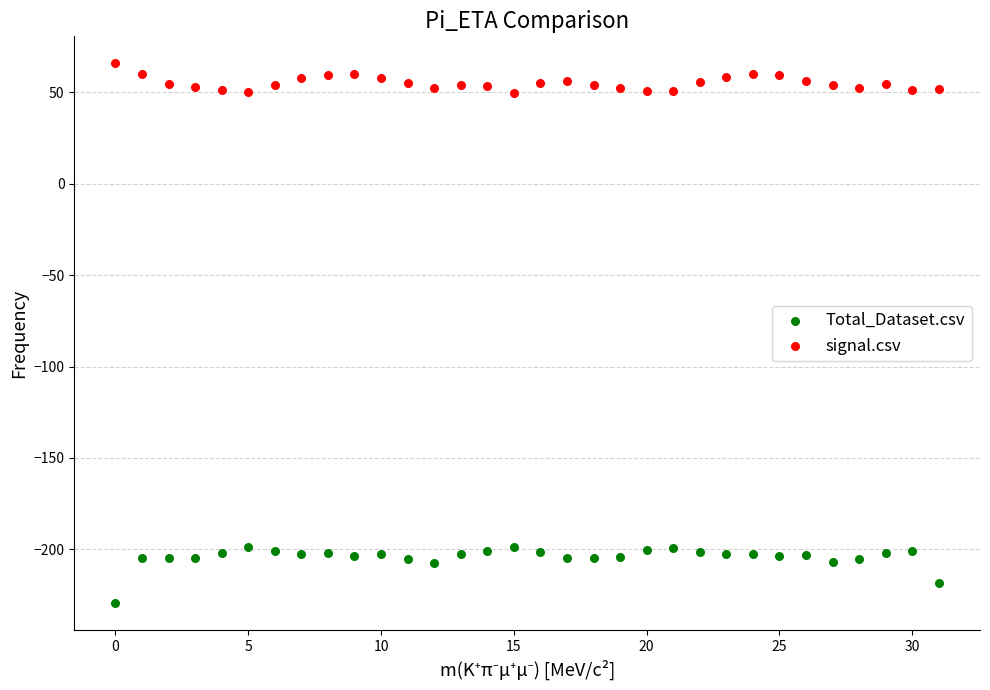

Which series has the widest spread of Y values?

Total_Dataset.csv